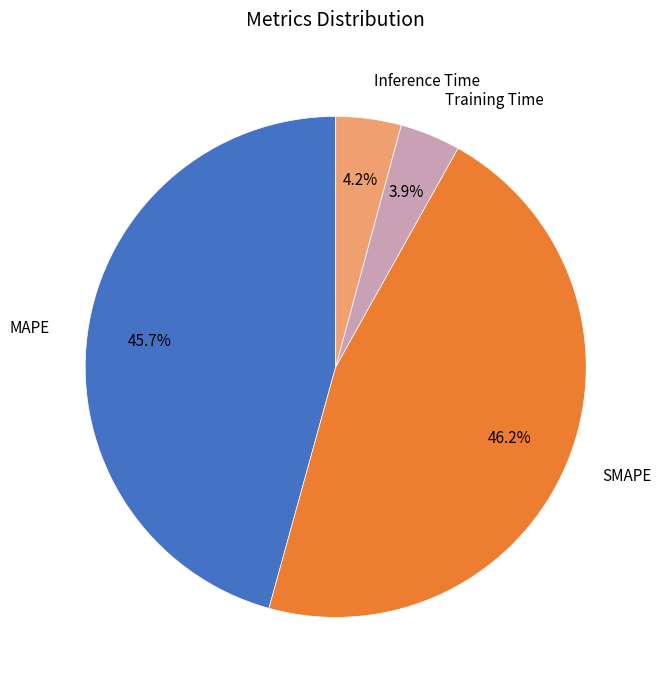

Does MAPE account for over 50% of the chart?

No